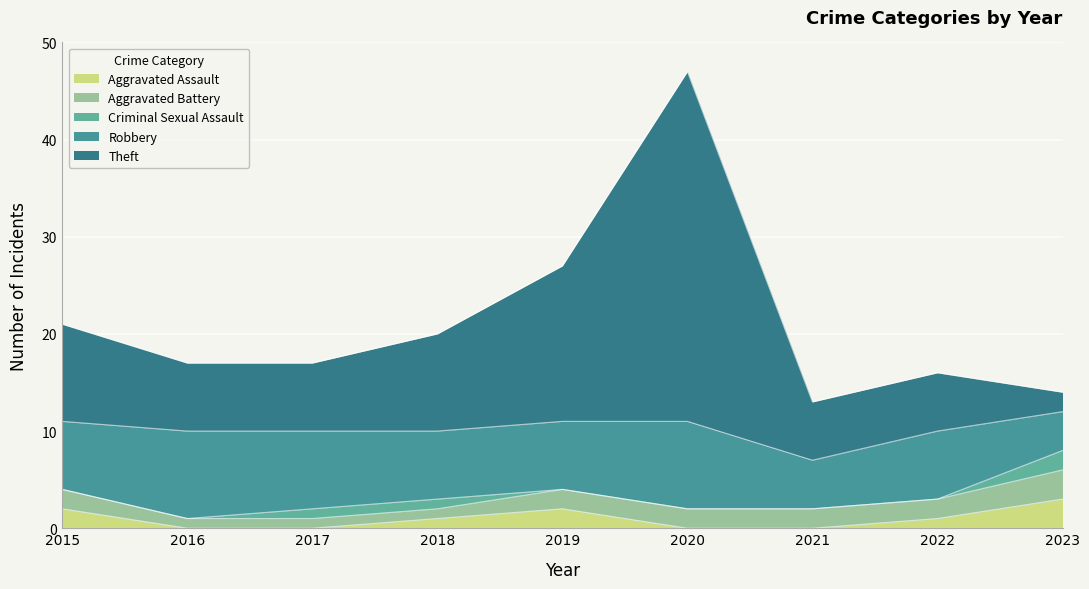

How many lines are shown in the chart?

5